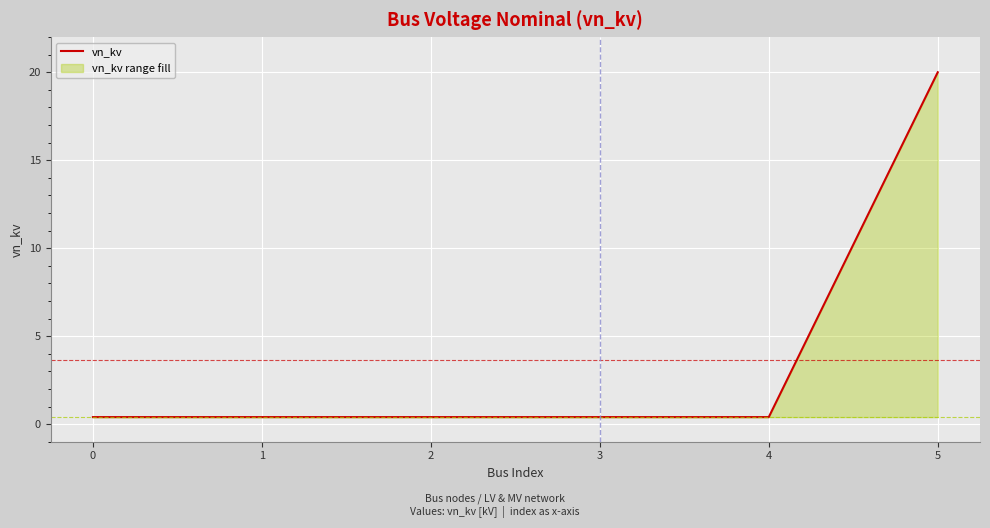

What is the difference between the maximum and minimum values?

19.6